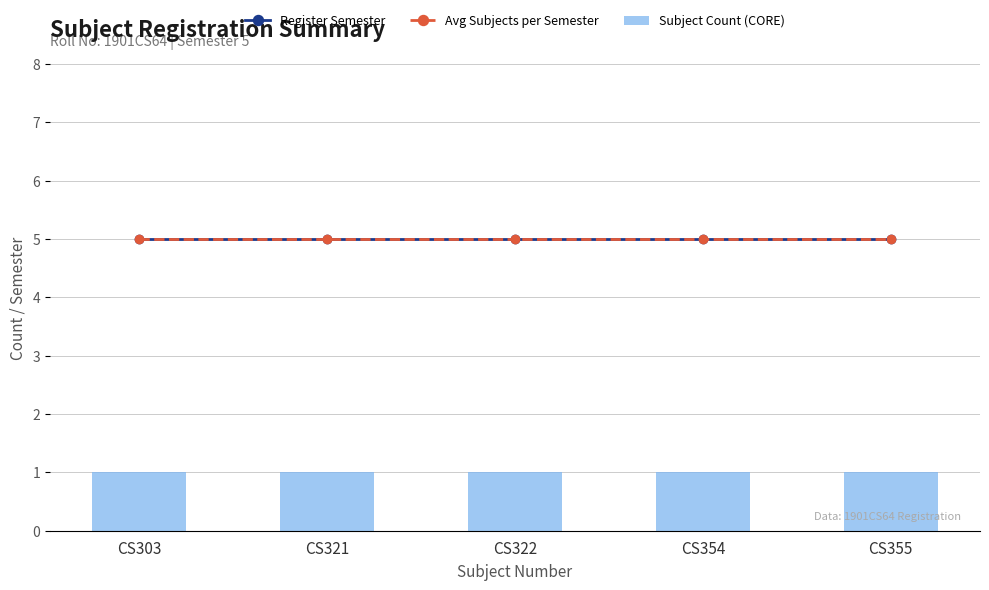

What is the value of the Register Semester bar at the 3rd from the left?

5